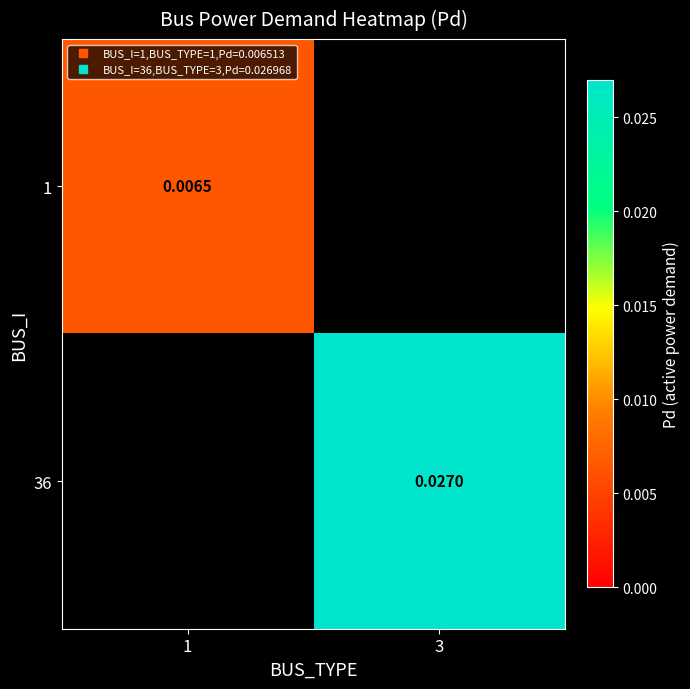

True or false: 36 has a value of 0.0 at 3.

False